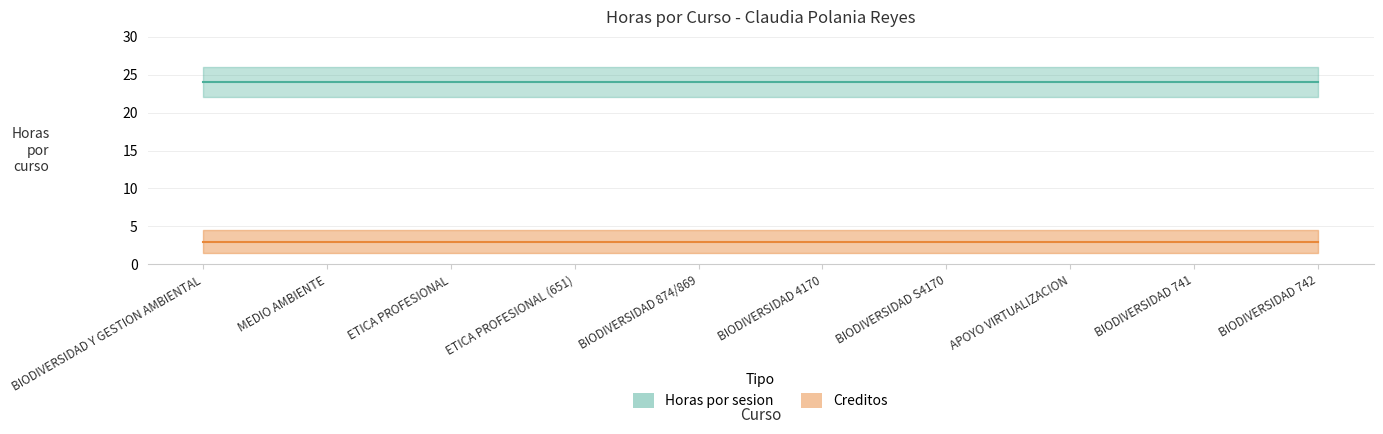

Reading left to right, list all the values displayed in this chart.

Horas por sesion: 24	24	24	24	24	24	24	24	24	24
Creditos: 3	3	3	3	3	3	3	3	3	3